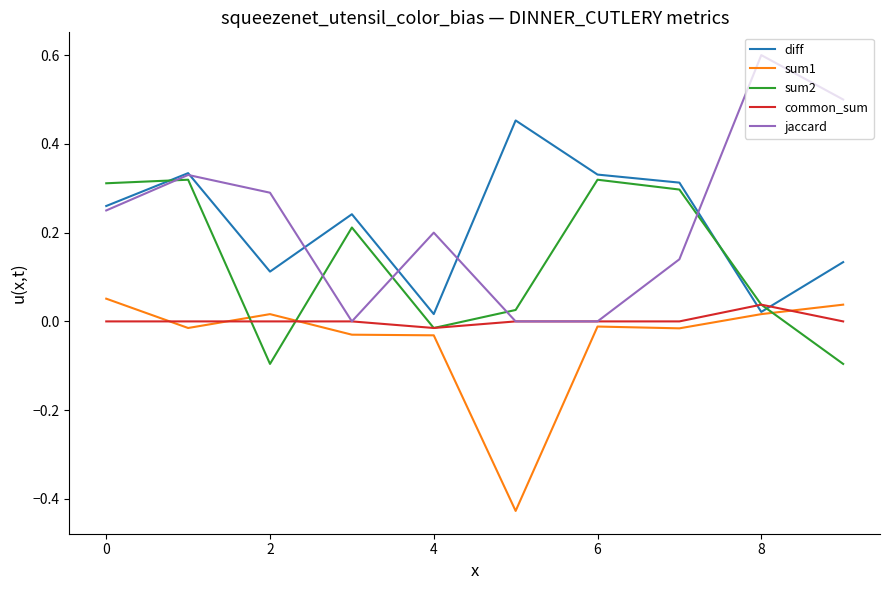

How many interior local peaks does the jaccard series have?

3